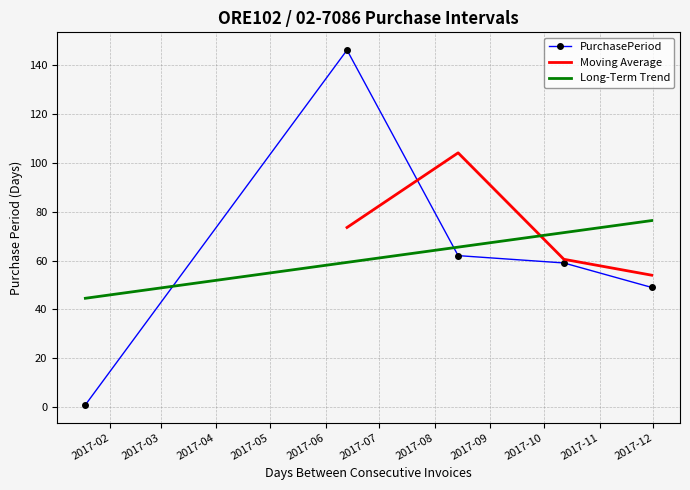

What is the label of the 5th point from the left?

2017-11-30